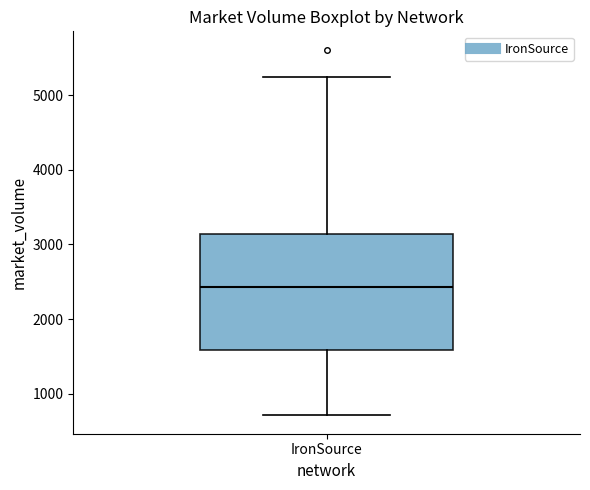

Transcribe this box plot: give where the median line is, the range the box spans, and where the two whiskers end, as read against the y-axis. The values are not printed on the chart, so give them approximately, as read against the axis.

median 2400, box 1600 to 3100, whiskers 700 to 5300